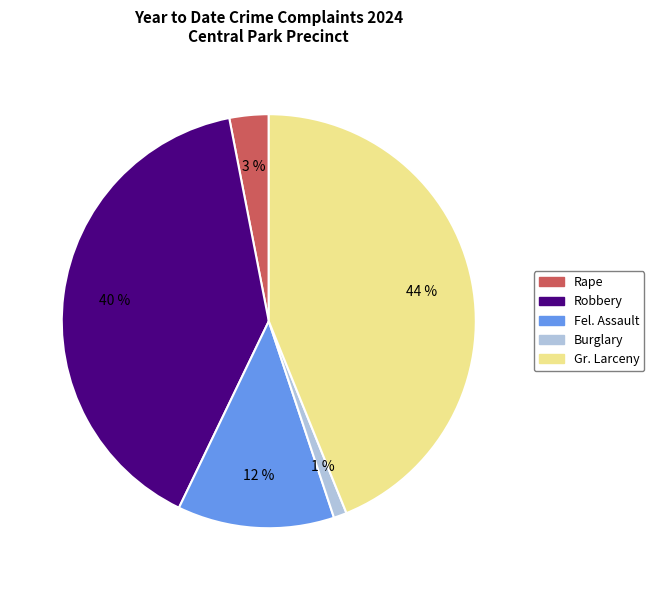

Is there a majority slice in this chart?

No